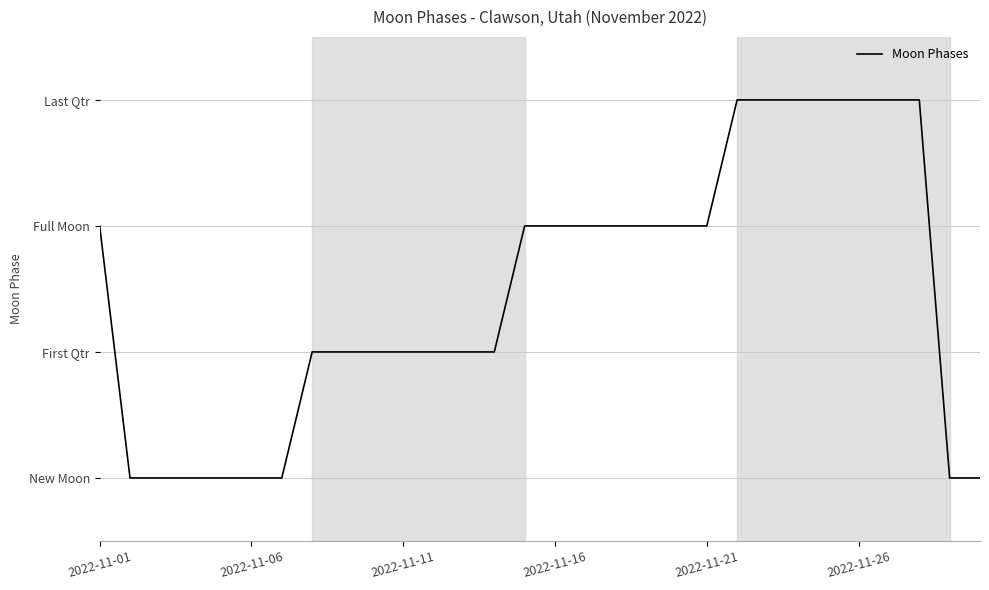

Reading left to right, transcribe all the data shown in this chart.

2	0	0	0	0	0	0	1	1	1	1	1	1	1	2	2	2	2	2	2	2	3	3	3	3	3	3	3	0	0